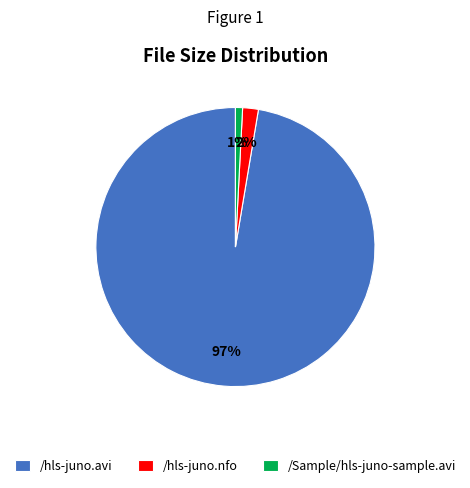

To the nearest percent, what is the average slice percentage?

33%